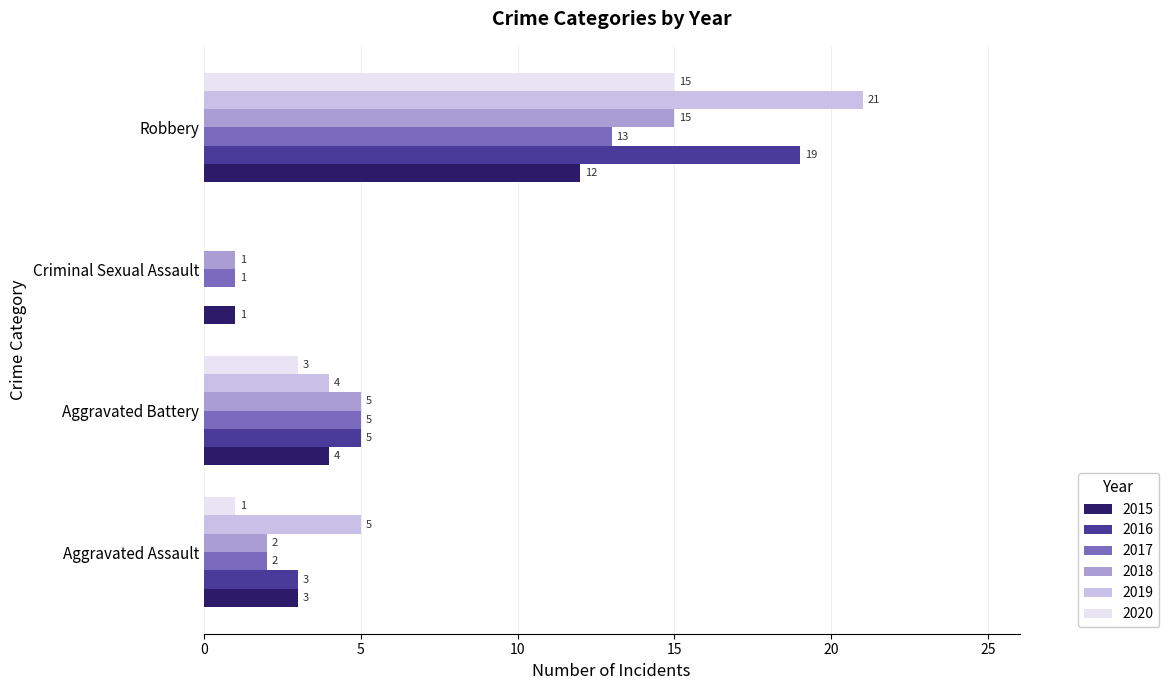

Is it true that 2020 equals 1 at Aggravated Assault?

True